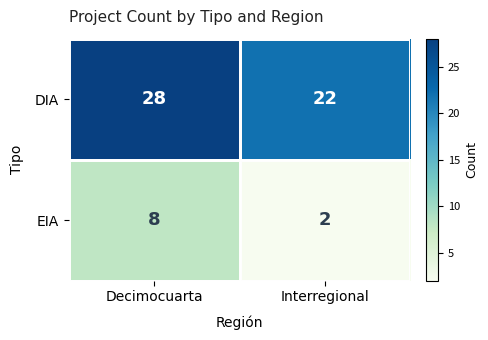

At Decimocuarta, list the series in order from largest to smallest.

DIA, EIA